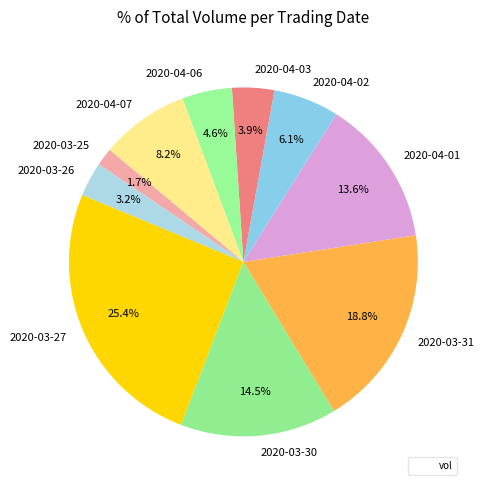

To the nearest percent, what portion does 2020-03-26 represent?

3%